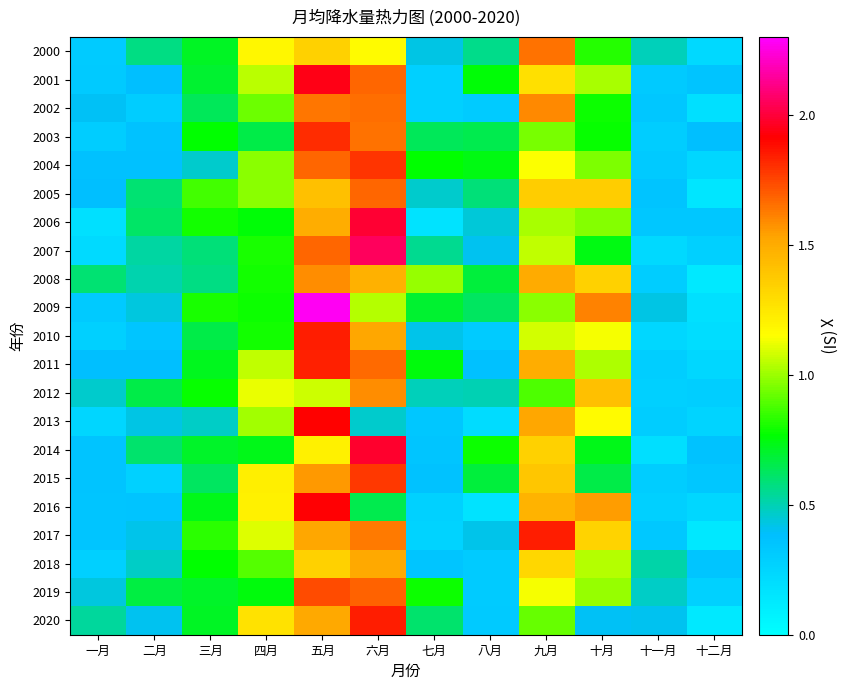

Reading left to right, what are all the values shown in this chart?

2000: 一月=0.3	二月=0.6	三月=0.7	四月=1.2	五月=1.3	六月=1.2	七月=0.4	八月=0.6	九月=1.6	十月=0.8	十一月=0.5	十二月=0.2
2001: 一月=0.3	二月=0.4	三月=0.7	四月=1.0	五月=1.9	六月=1.7	七月=0.3	八月=0.8	九月=1.3	十月=1.0	十一月=0.3	十二月=0.4
2002: 一月=0.4	二月=0.3	三月=0.6	四月=0.9	五月=1.6	六月=1.7	七月=0.3	八月=0.3	九月=1.6	十月=0.8	十一月=0.3	十二月=0.2
2003: 一月=0.3	二月=0.4	三月=0.8	四月=0.7	五月=1.8	六月=1.6	七月=0.6	八月=0.6	九月=0.9	十月=0.8	十一月=0.3	十二月=0.4
2004: 一月=0.4	二月=0.4	三月=0.5	四月=1.0	五月=1.7	六月=1.8	七月=0.8	八月=0.7	九月=1.1	十月=1.0	十一月=0.3	十二月=0.2
2005: 一月=0.4	二月=0.6	三月=0.9	四月=1.0	五月=1.4	六月=1.7	七月=0.5	八月=0.6	九月=1.4	十月=1.4	十一月=0.4	十二月=0.2
2006: 一月=0.2	二月=0.6	三月=0.8	四月=0.8	五月=1.5	六月=2.0	七月=0.2	八月=0.4	九月=1.0	十月=1.0	十一月=0.3	十二月=0.3
2007: 一月=0.2	二月=0.5	三月=0.6	四月=0.8	五月=1.7	六月=2.1	七月=0.6	八月=0.4	九月=1.1	十月=0.7	十一月=0.2	十二月=0.3
2008: 一月=0.6	二月=0.5	三月=0.6	四月=0.8	五月=1.6	六月=1.5	七月=1.0	八月=0.7	九月=1.5	十月=1.3	十一月=0.3	十二月=0.1
2009: 一月=0.3	二月=0.4	三月=0.8	四月=0.8	五月=2.3	六月=1.0	七月=0.7	八月=0.6	九月=1.0	十月=1.6	十一月=0.4	十二月=0.2
2010: 一月=0.3	二月=0.3	三月=0.7	四月=0.8	五月=1.8	六月=1.5	七月=0.4	八月=0.3	九月=1.1	十月=1.1	十一月=0.2	十二月=0.2
2011: 一月=0.4	二月=0.4	三月=0.7	四月=1.1	五月=1.8	六月=1.7	七月=0.7	八月=0.4	九月=1.5	十月=1.0	十一月=0.3	十二月=0.2
2012: 一月=0.5	二月=0.7	三月=0.8	四月=1.1	五月=1.1	六月=1.6	七月=0.5	八月=0.5	九月=0.9	十月=1.4	十一月=0.3	十二月=0.3
2013: 一月=0.3	二月=0.4	三月=0.5	四月=1.0	五月=1.9	六月=0.5	七月=0.3	八月=0.2	九月=1.5	十月=1.2	十一月=0.3	十二月=0.3
2014: 一月=0.4	二月=0.6	三月=0.7	四月=0.7	五月=1.2	六月=2.0	七月=0.3	八月=0.8	九月=1.3	十月=0.7	十一月=0.2	十二月=0.4
2015: 一月=0.4	二月=0.3	三月=0.6	四月=1.2	五月=1.6	六月=1.8	七月=0.4	八月=0.7	九月=1.4	十月=0.7	十一月=0.3	十二月=0.3
2016: 一月=0.3	二月=0.4	三月=0.7	四月=1.2	五月=1.9	六月=0.7	七月=0.3	八月=0.2	九月=1.5	十月=1.6	十一月=0.3	十二月=0.2
2017: 一月=0.3	二月=0.4	三月=0.8	四月=1.1	五月=1.5	六月=1.6	七月=0.3	八月=0.4	九月=1.8	十月=1.3	十一月=0.3	十二月=0.1
2018: 一月=0.3	二月=0.5	三月=0.8	四月=0.9	五月=1.3	六月=1.5	七月=0.3	八月=0.3	九月=1.3	十月=1.0	十一月=0.5	十二月=0.3
2019: 一月=0.4	二月=0.7	三月=0.7	四月=0.7	五月=1.7	六月=1.7	七月=0.8	八月=0.3	九月=1.1	十月=1.0	十一月=0.5	十二月=0.3
2020: 一月=0.5	二月=0.4	三月=0.7	四月=1.3	五月=1.5	六月=1.8	七月=0.6	八月=0.3	九月=0.9	十月=0.4	十一月=0.4	十二月=0.1